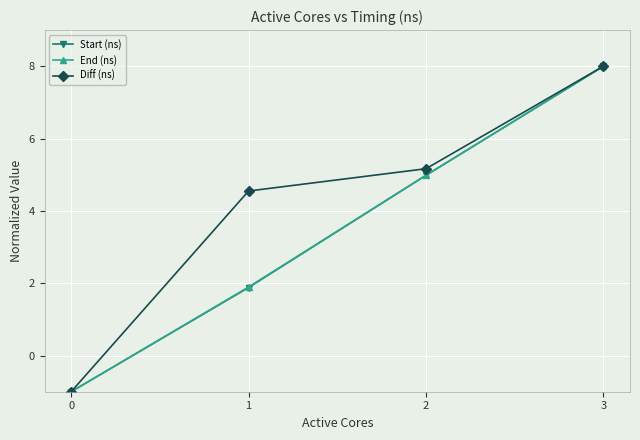

Reading right to left, what are all the values shown in this chart?

Start (ns): 8.0	5.0	1.9	-1.0
End (ns): 8.0	5.0	1.9	-1.0
Diff (ns): 8.0	5.2	4.5	-1.0